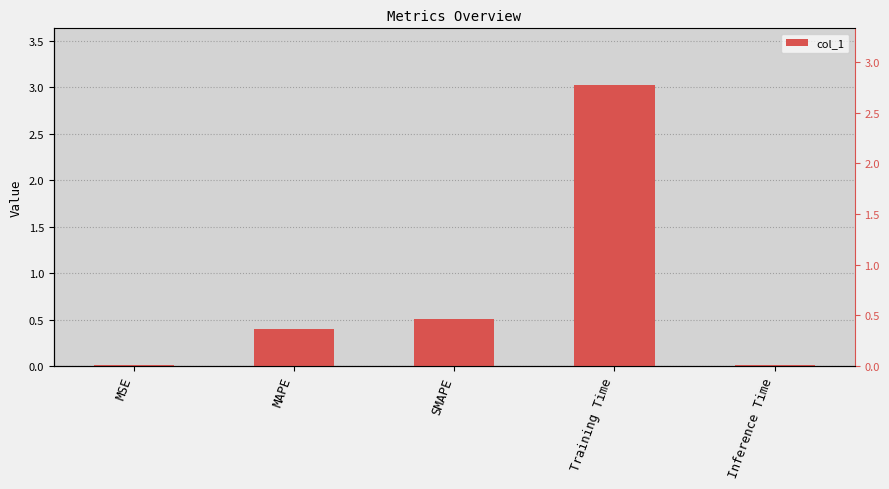

Reading left to right, what are all the values shown in this chart?

MSE=0.0	MAPE=0.4	SMAPE=0.5	Training Time=3.0	Inference Time=0.0